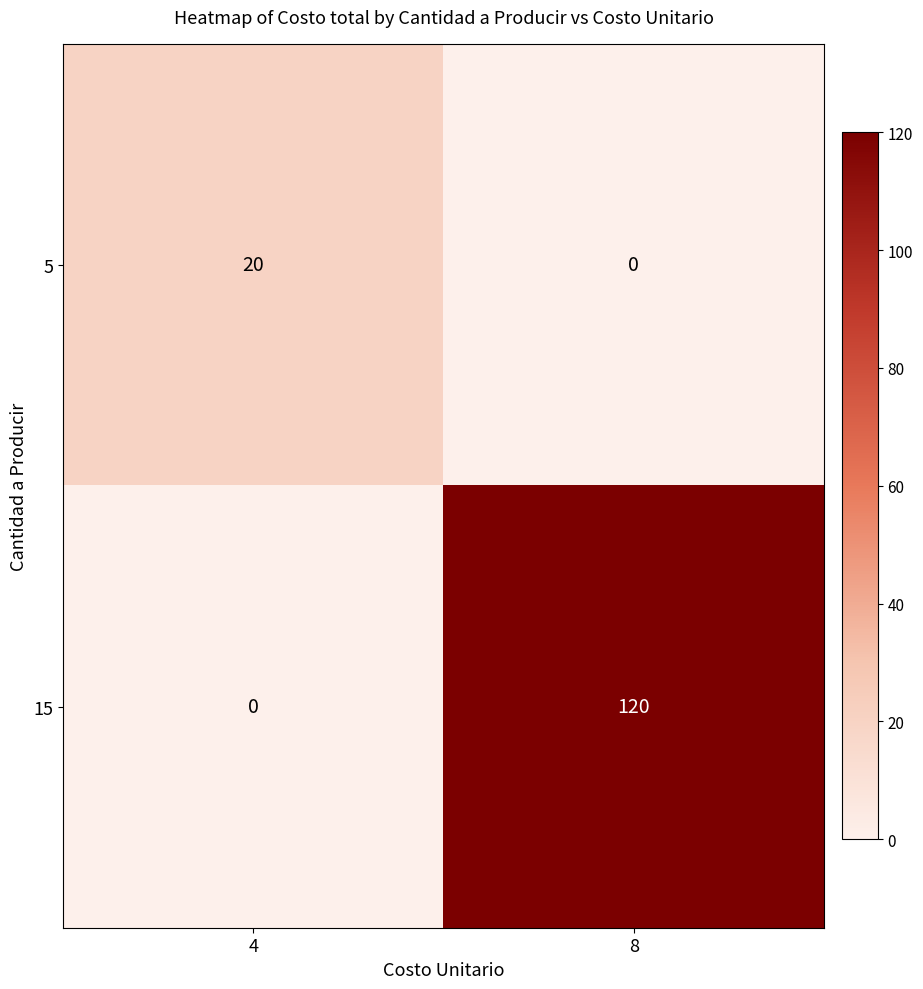

Reading left to right, extract all data points from this chart.

5: 20	0
15: 0	120